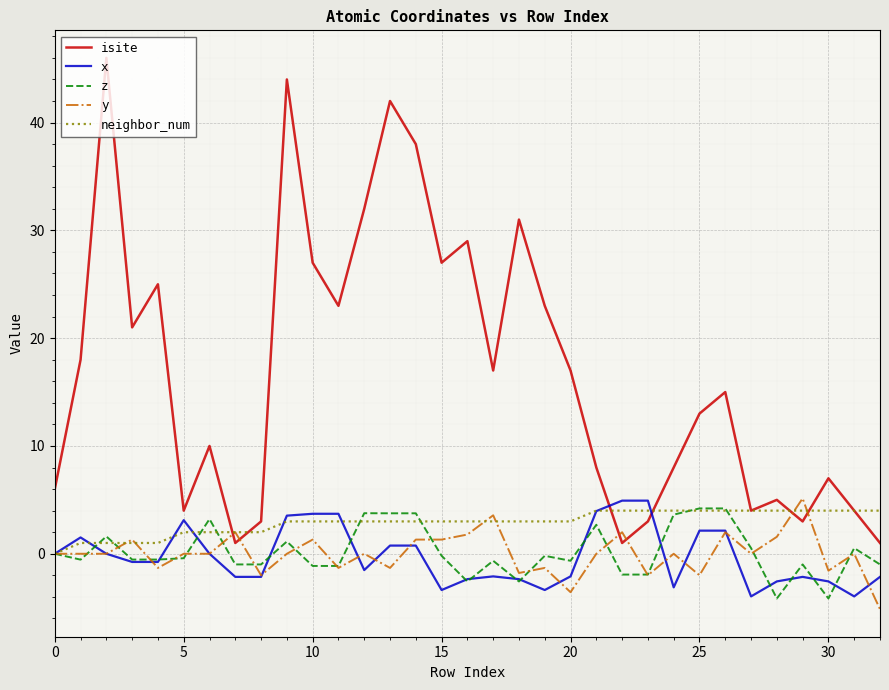

What is the difference between the maximum and minimum values in the y series?

10.3